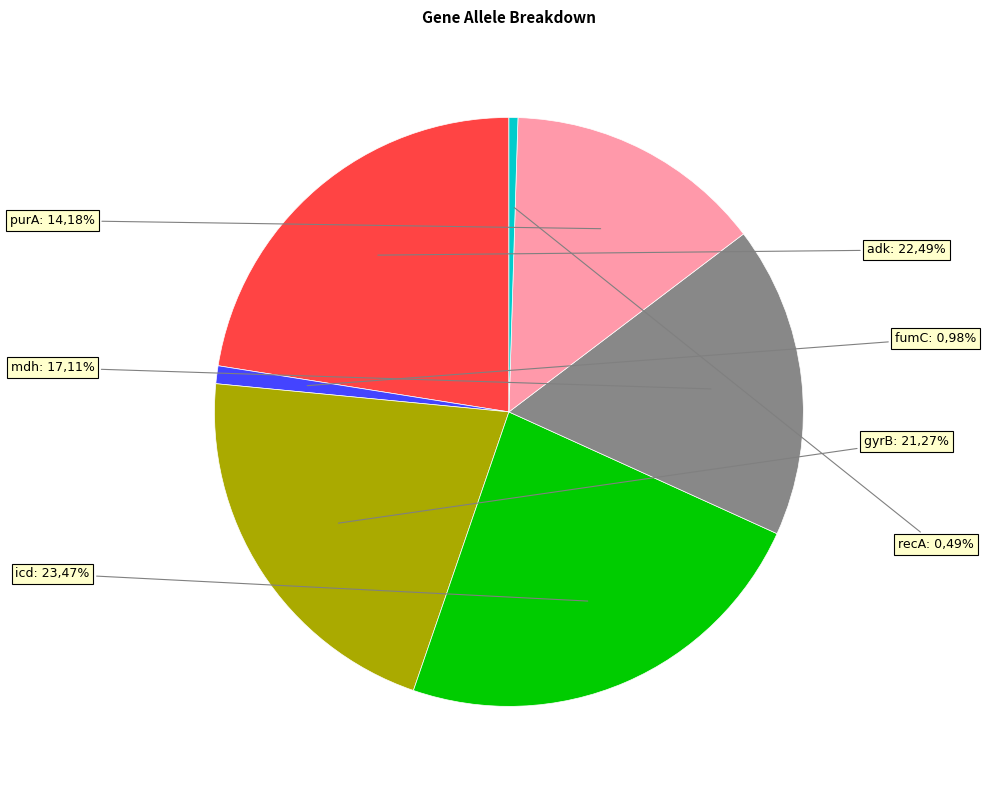

The adk slice represents 29% of the pie. True or false?

False